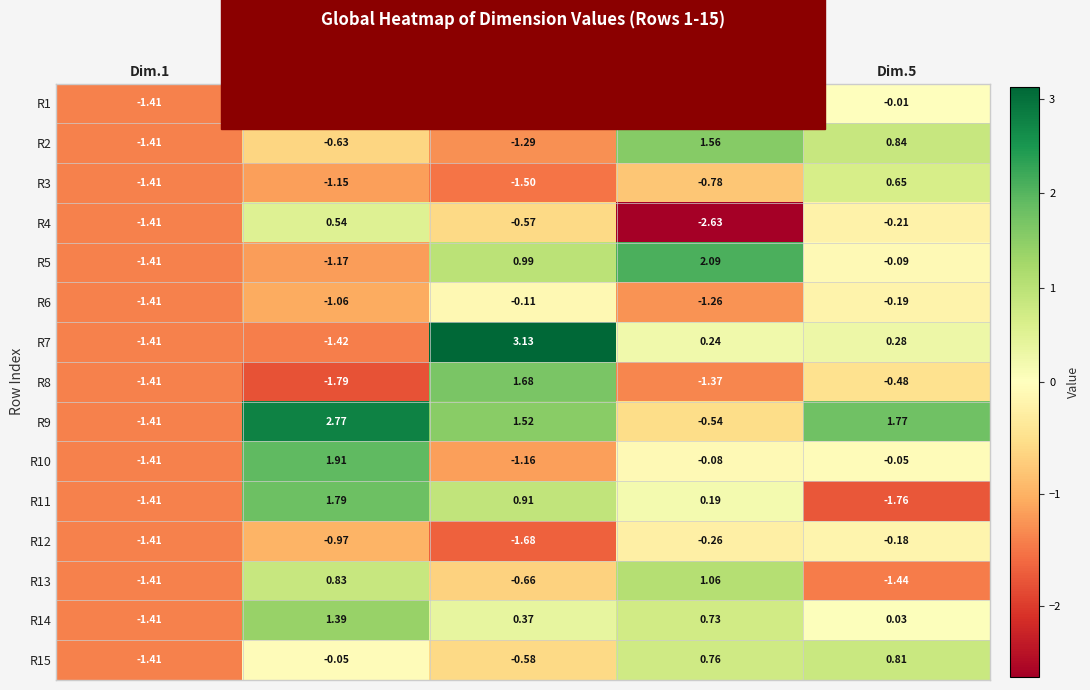

Is the value of R13 at Dim.4 greater than the value of R2 at Dim.1?

Yes